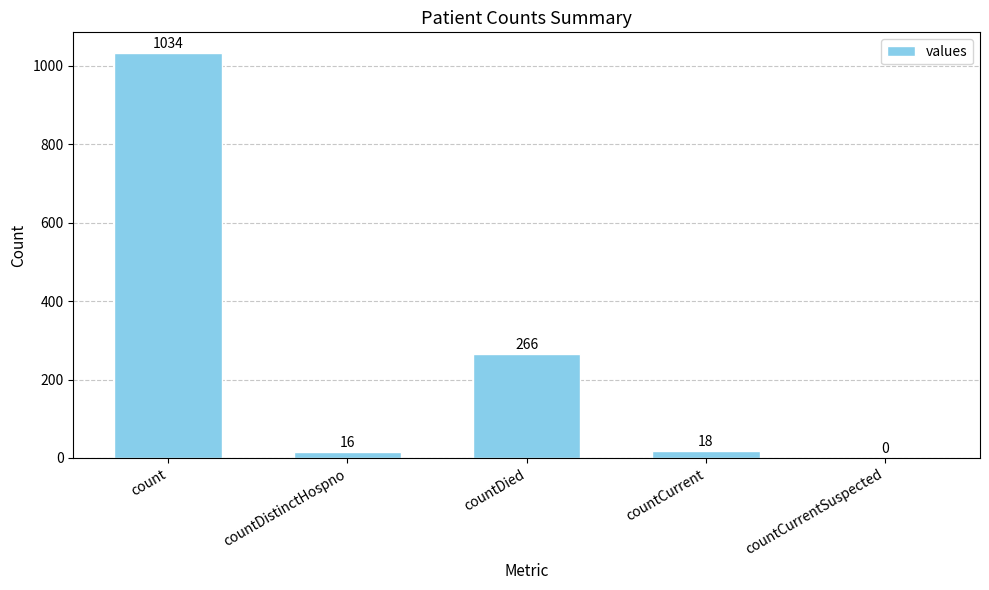

How many data points does each series have?

5